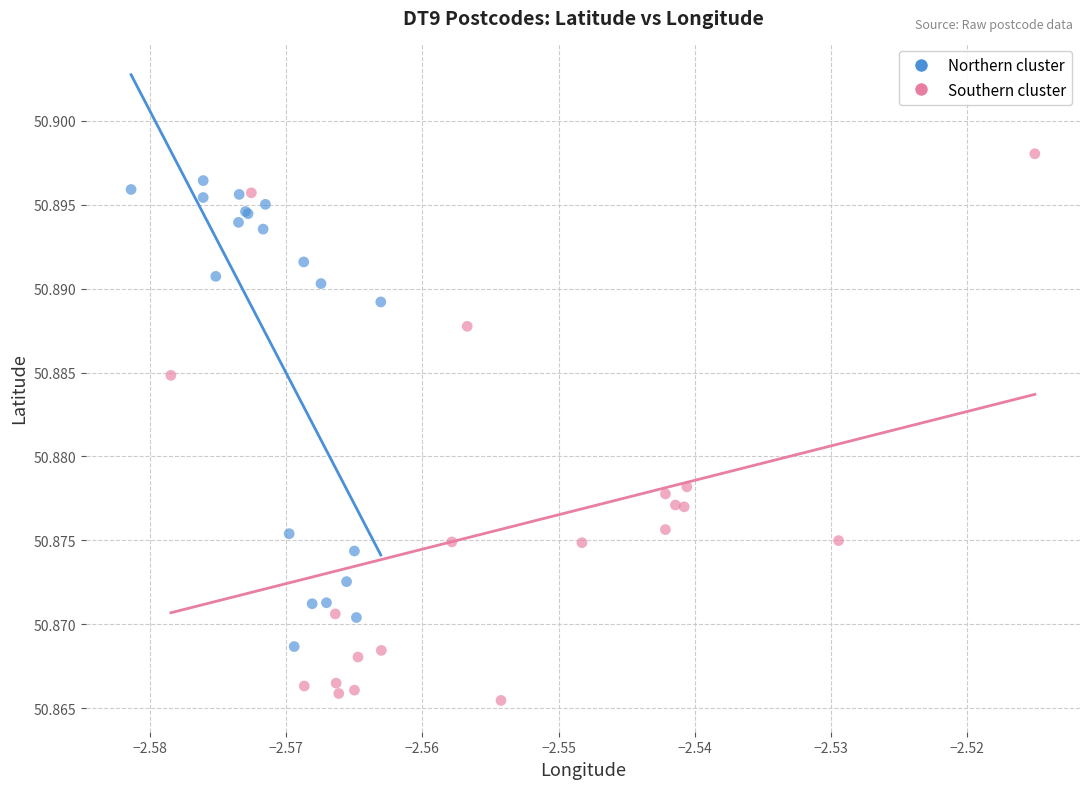

Which series has the widest spread of Y values?

Southern cluster